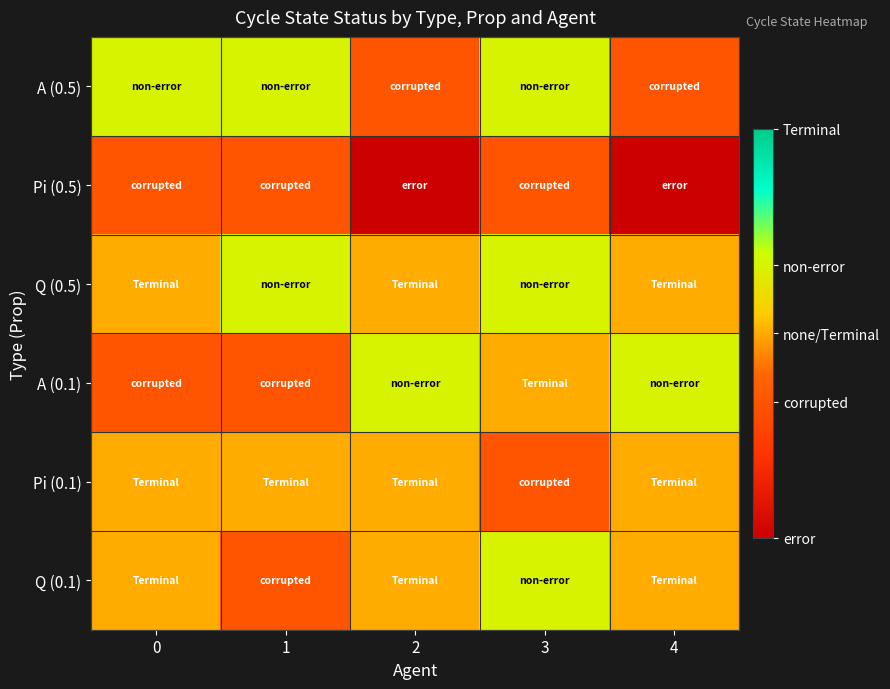

Between 0 and 4, which series saw the biggest shift?

A (0.5)